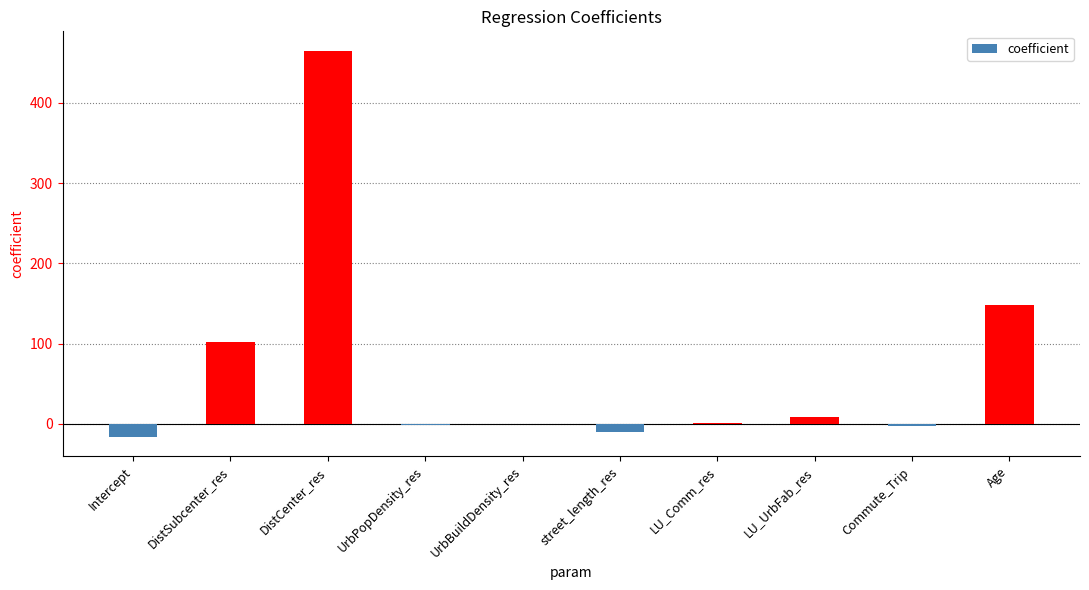

Which has a higher value, DistCenter_res or DistSubcenter_res?

DistCenter_res